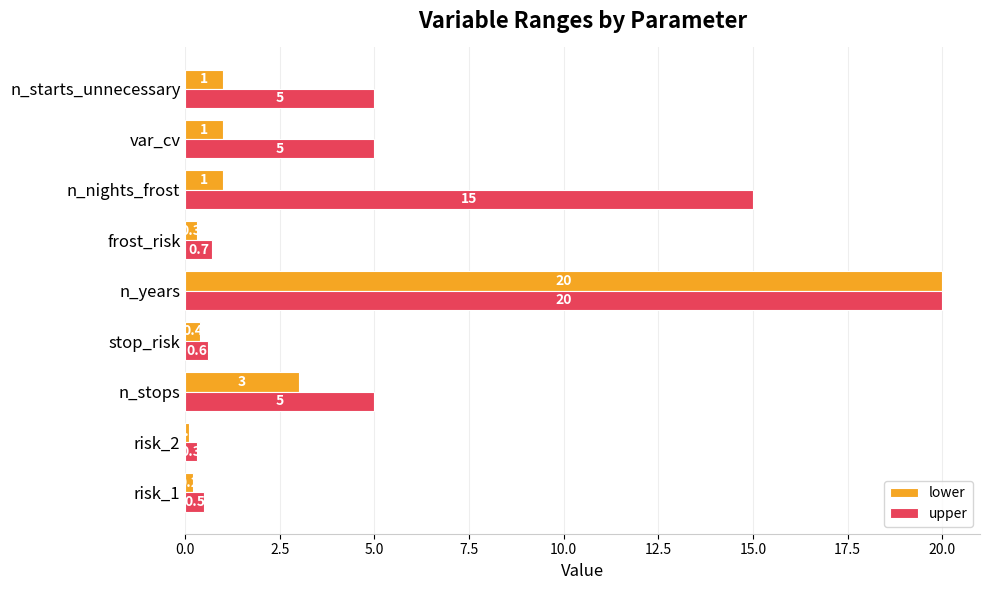

At n_nights_frost, list the series in order from smallest to largest.

lower, upper